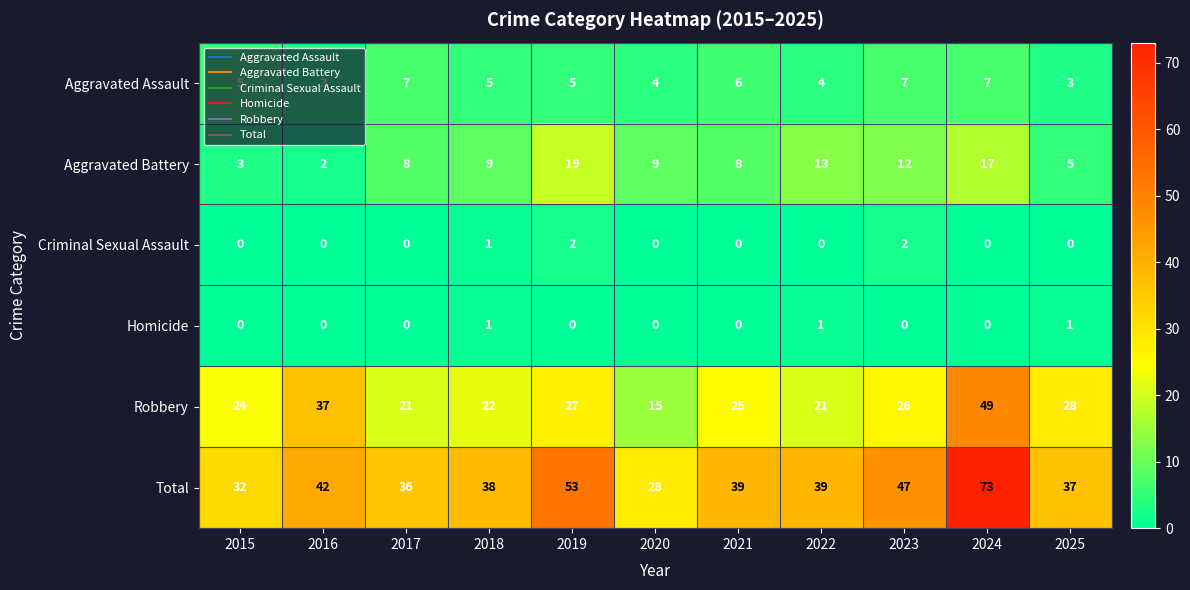

The Aggravated Assault series shows 8 at 2018. True or false?

False